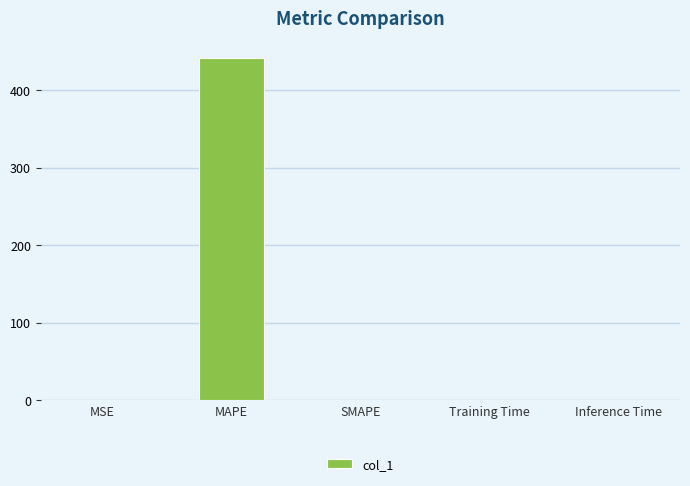

Which label corresponds to the largest value in the chart?

MAPE